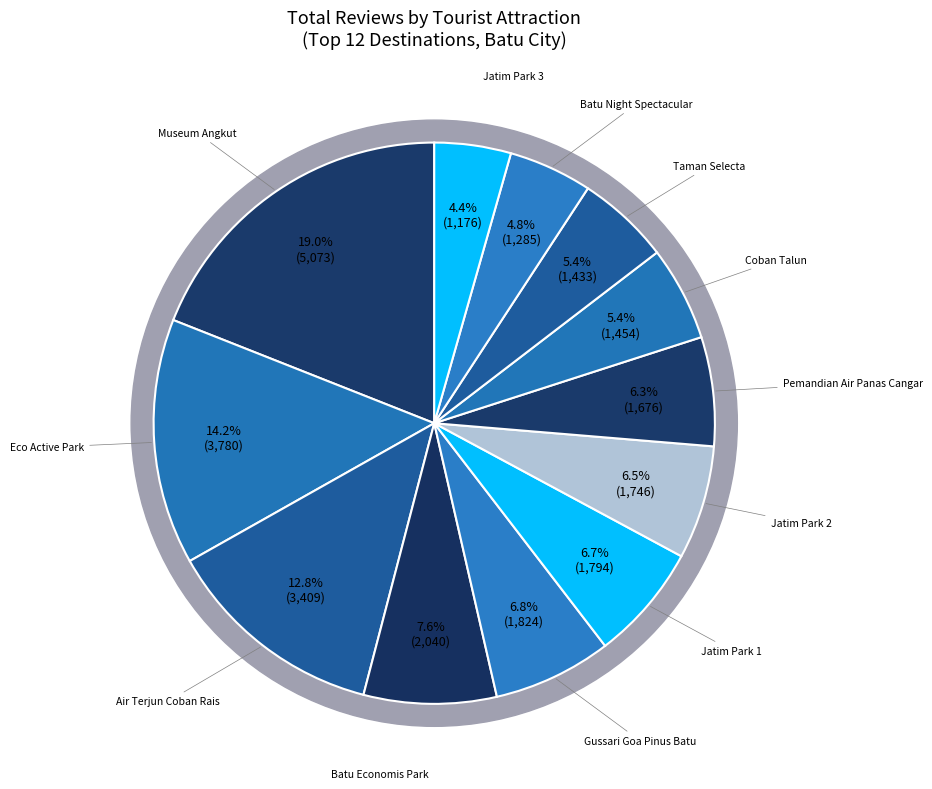

Which slice is the smallest?

Jatim Park 3